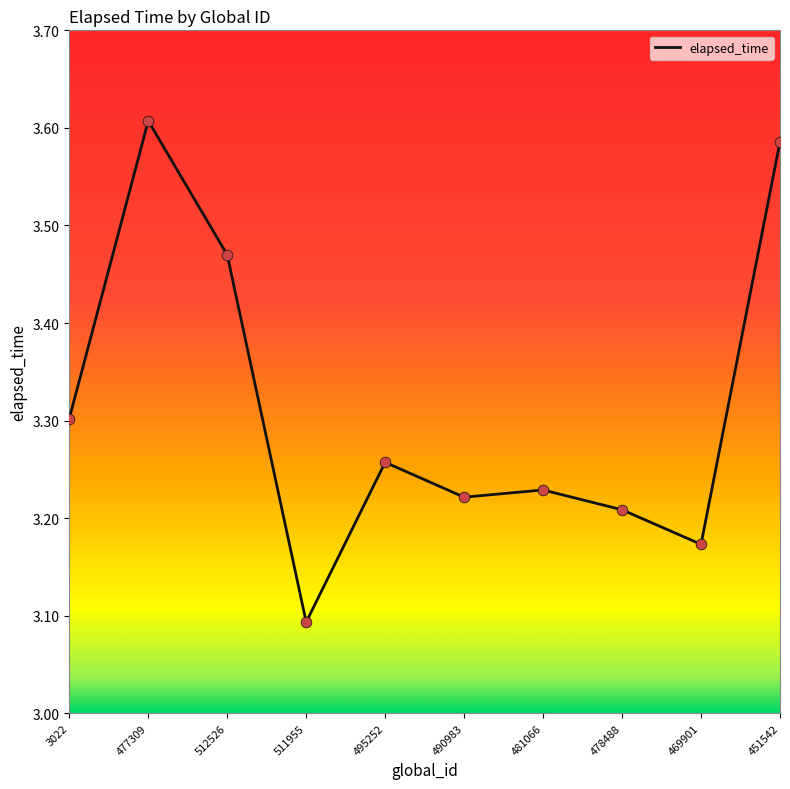

Which has a higher value, 477309 or 478488?

477309